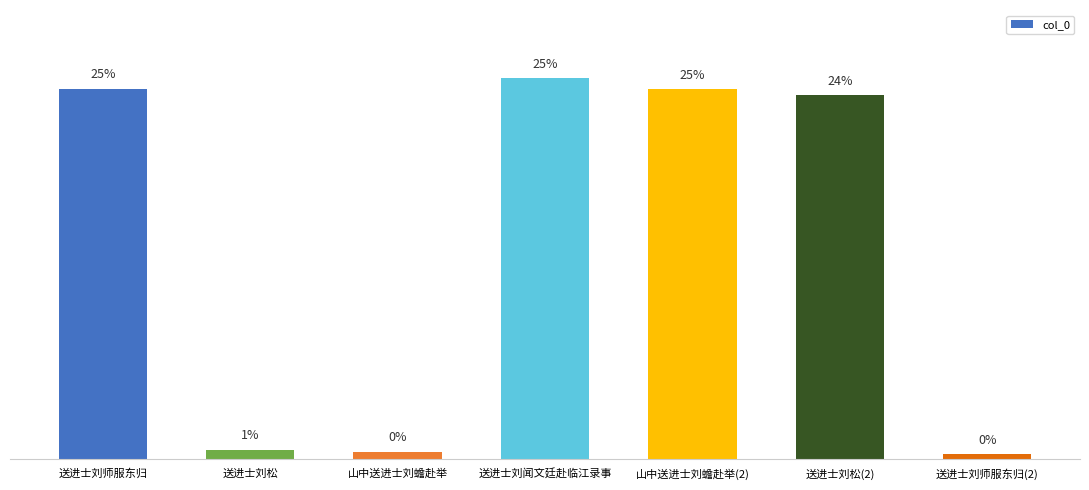

Reading left to right, what are all the values shown in this chart?

24.6	0.6	0.5	25.3	24.6	24.2	0.3